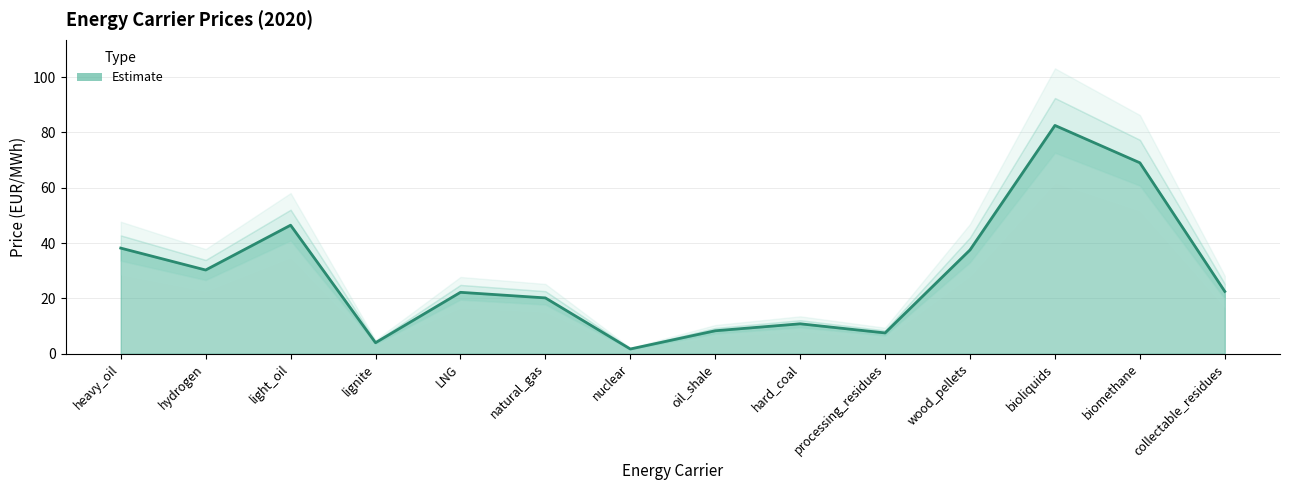

The value at hard_coal is 7.4. True or false?

False